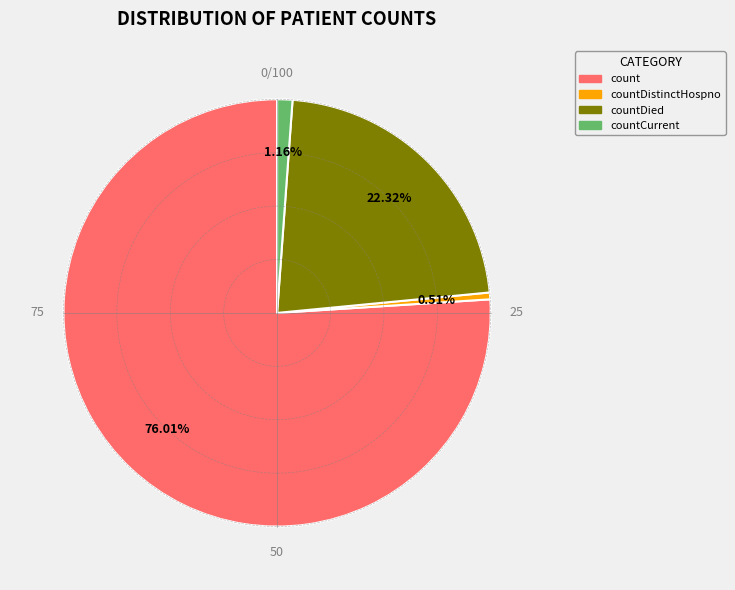

Which slice is the smallest?

countDistinctHospno